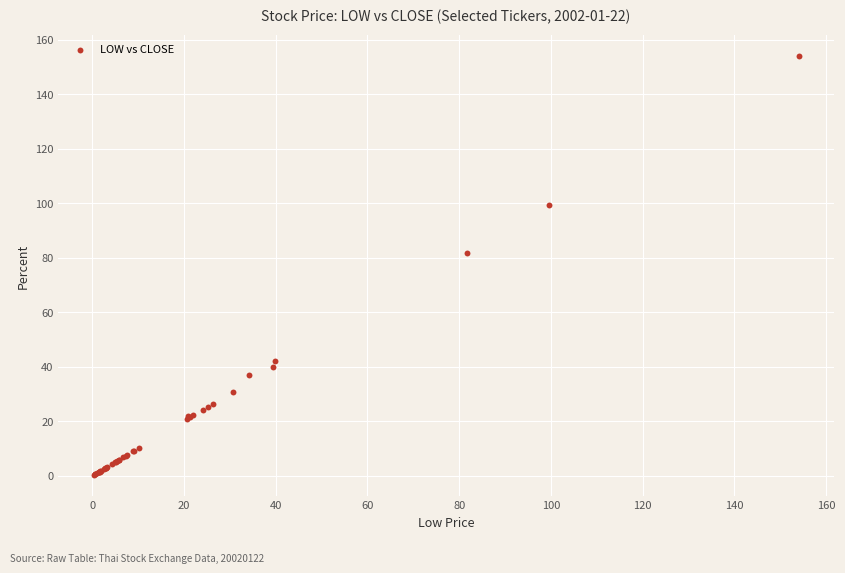

What Y value in the scatter plot is closest to 77?

81.8